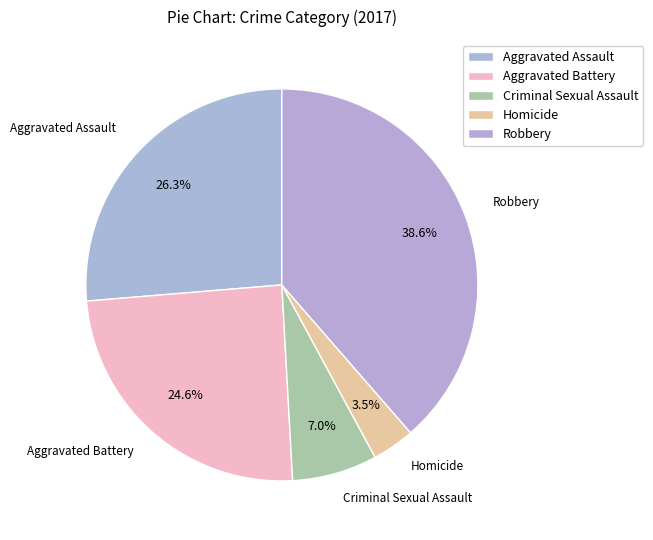

To the nearest percent, what percentage of the pie is Criminal Sexual Assault?

7%